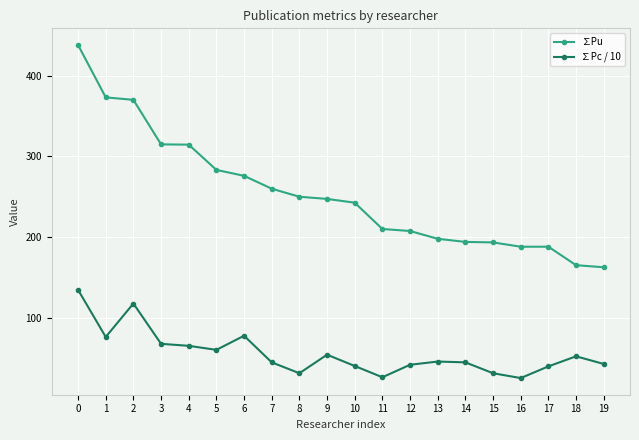

True or false: ∑Pu and ∑Pc / 10 intersect in this chart.

False